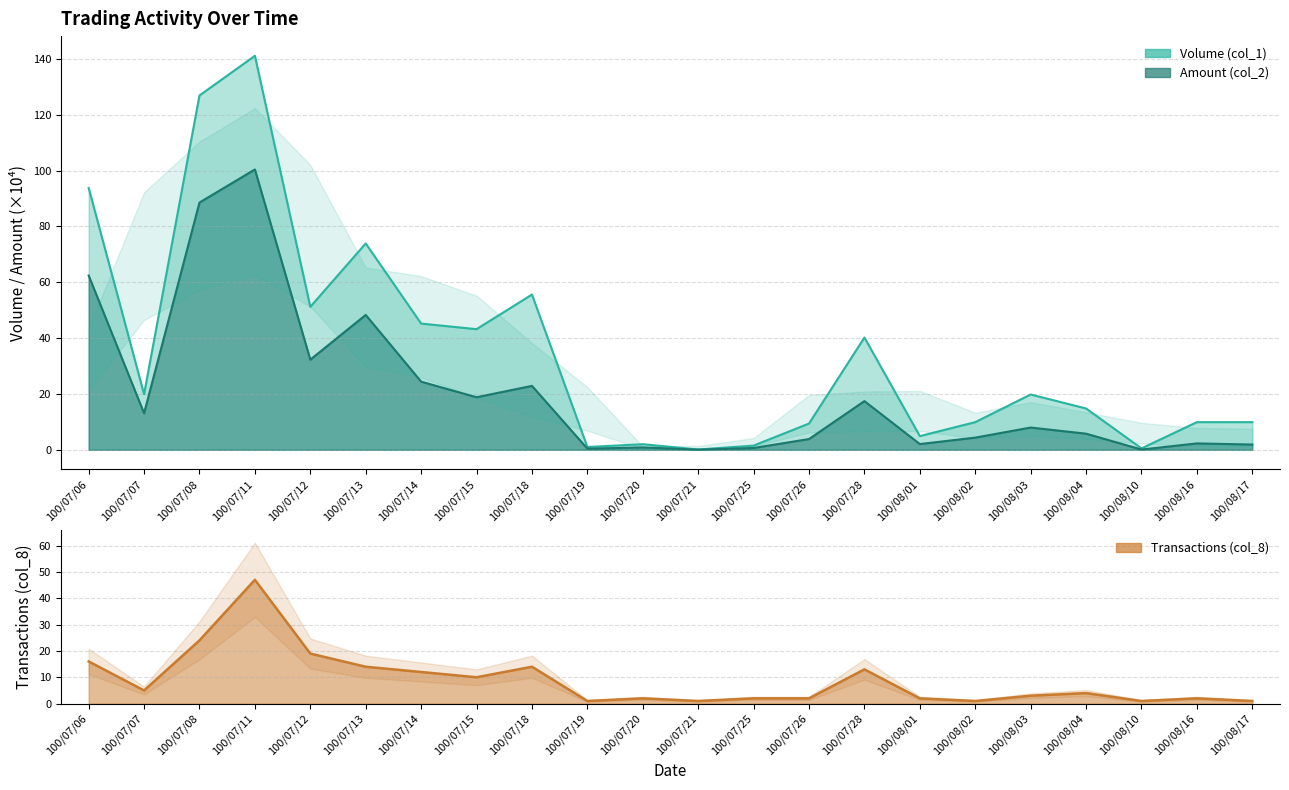

At which label does Transactions (col_8) first exceed 4?

100/07/06